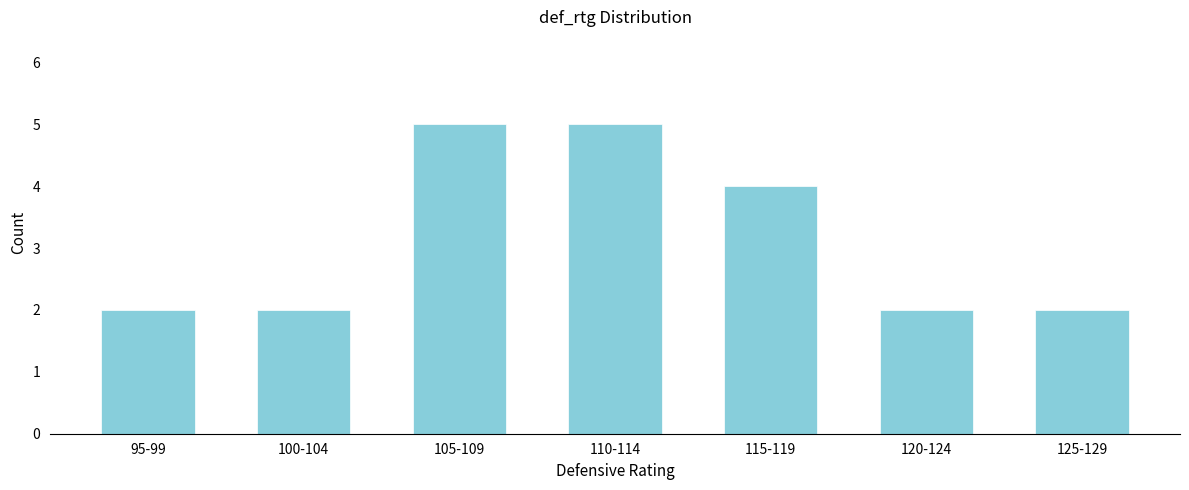

Reading left to right, extract all data points from this chart.

2	2	5	5	4	2	2